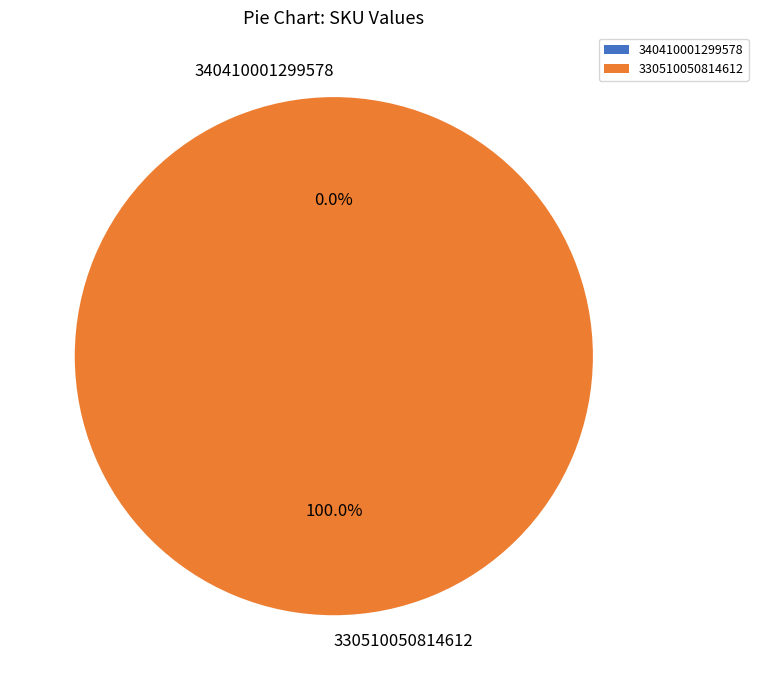

Between 330510050814612 and 340410001299578, which is larger?

330510050814612